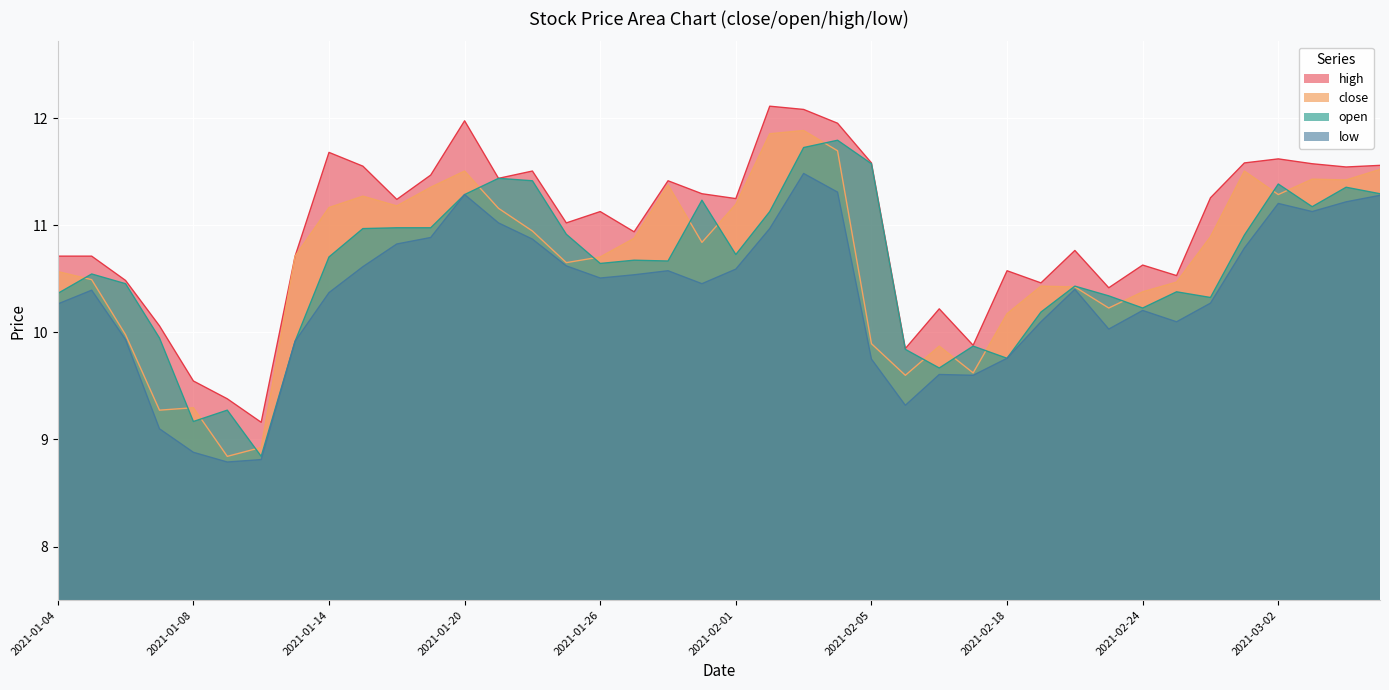

True or false: low and close cross at least once.

False